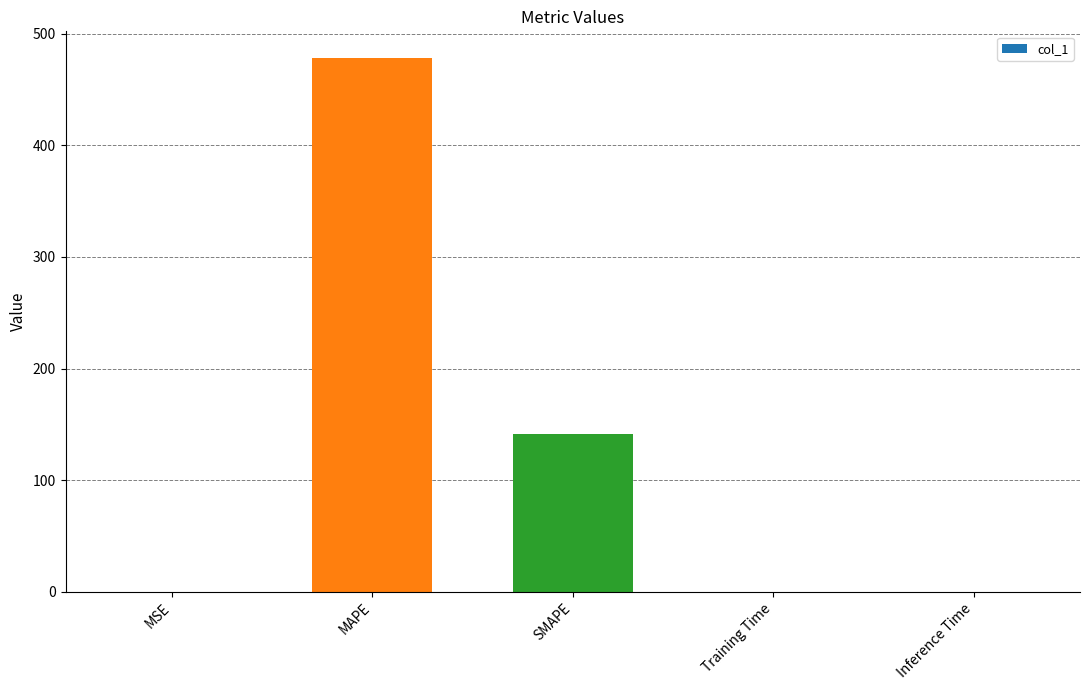

What is the average value?

123.9